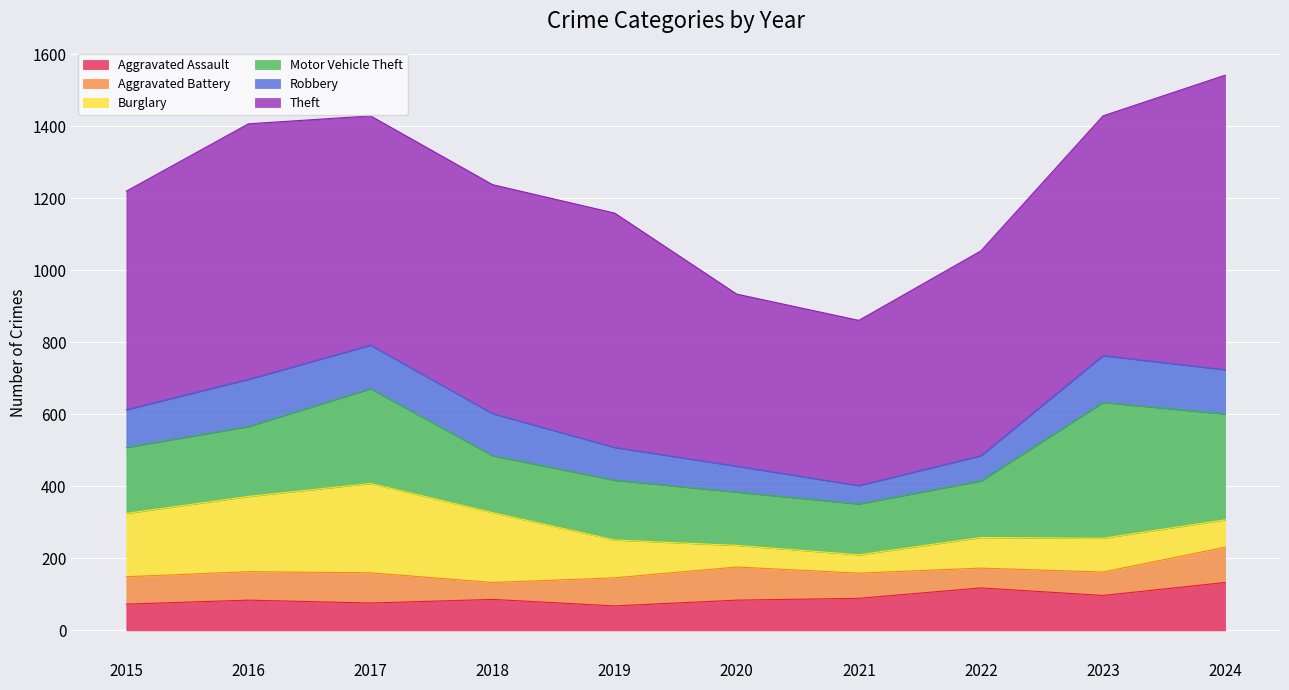

Is it true that Theft equals 666 at 2023?

True